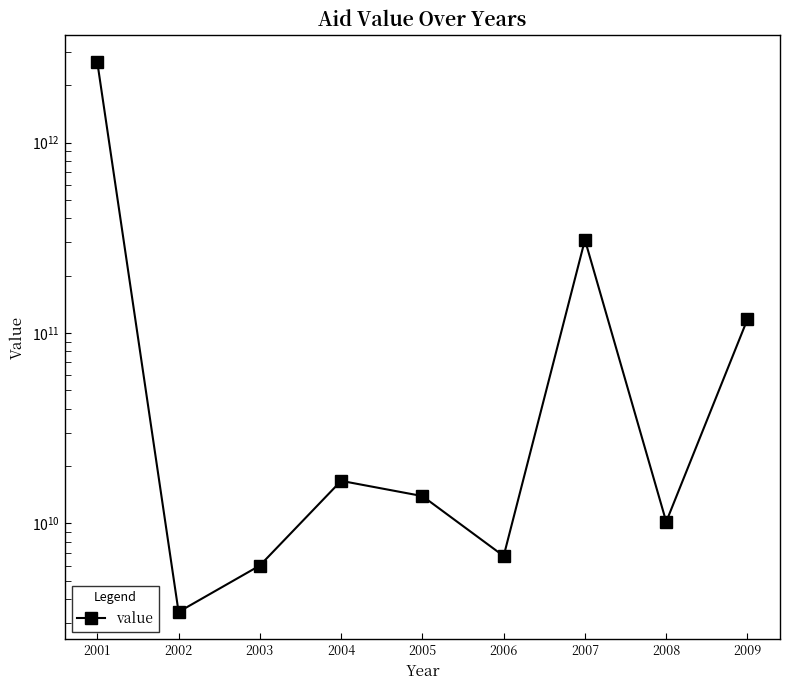

What is the difference between the values at 2009 and 2004?

101540298542.7